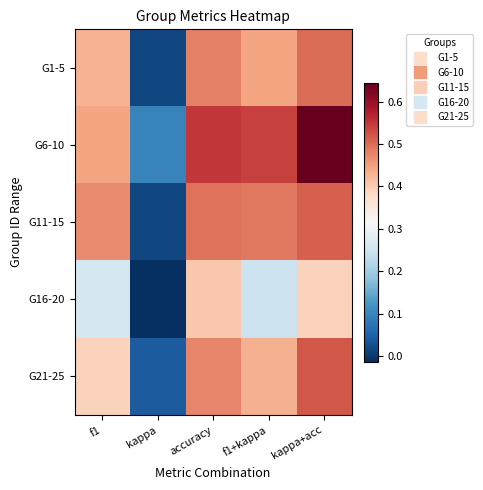

How many data points does each series have?

5